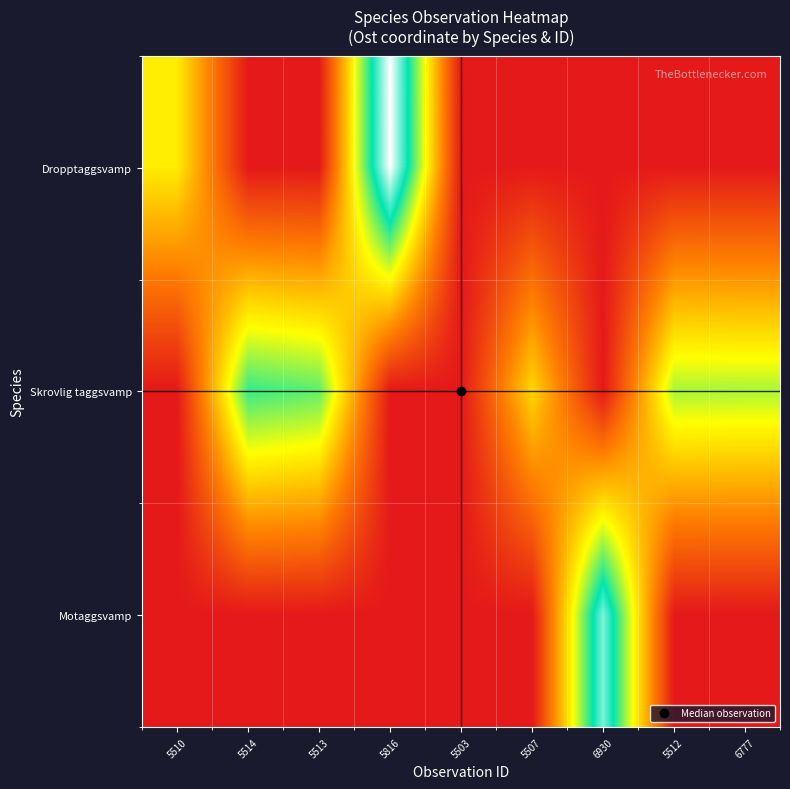

Between 5510 and 5513, which series saw the biggest shift?

Skrovlig taggsvamp